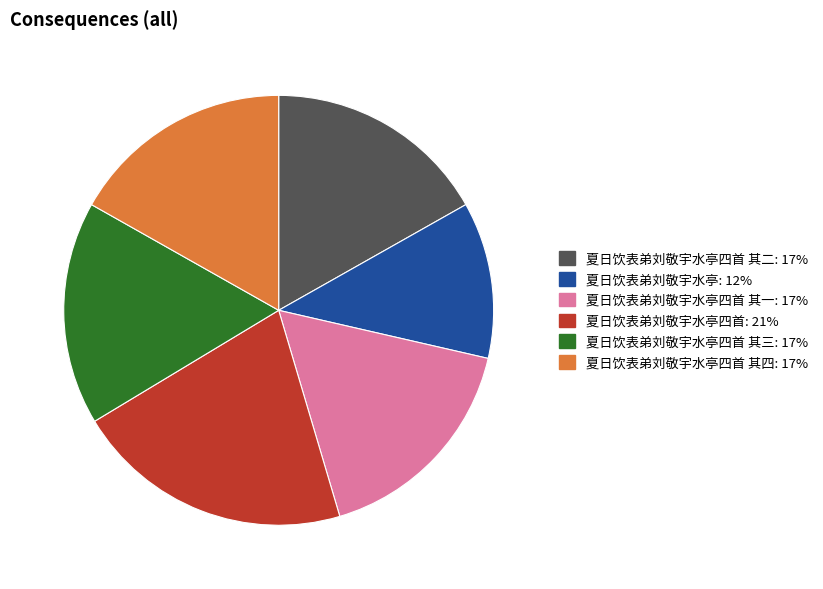

Does any single category account for the majority?

No